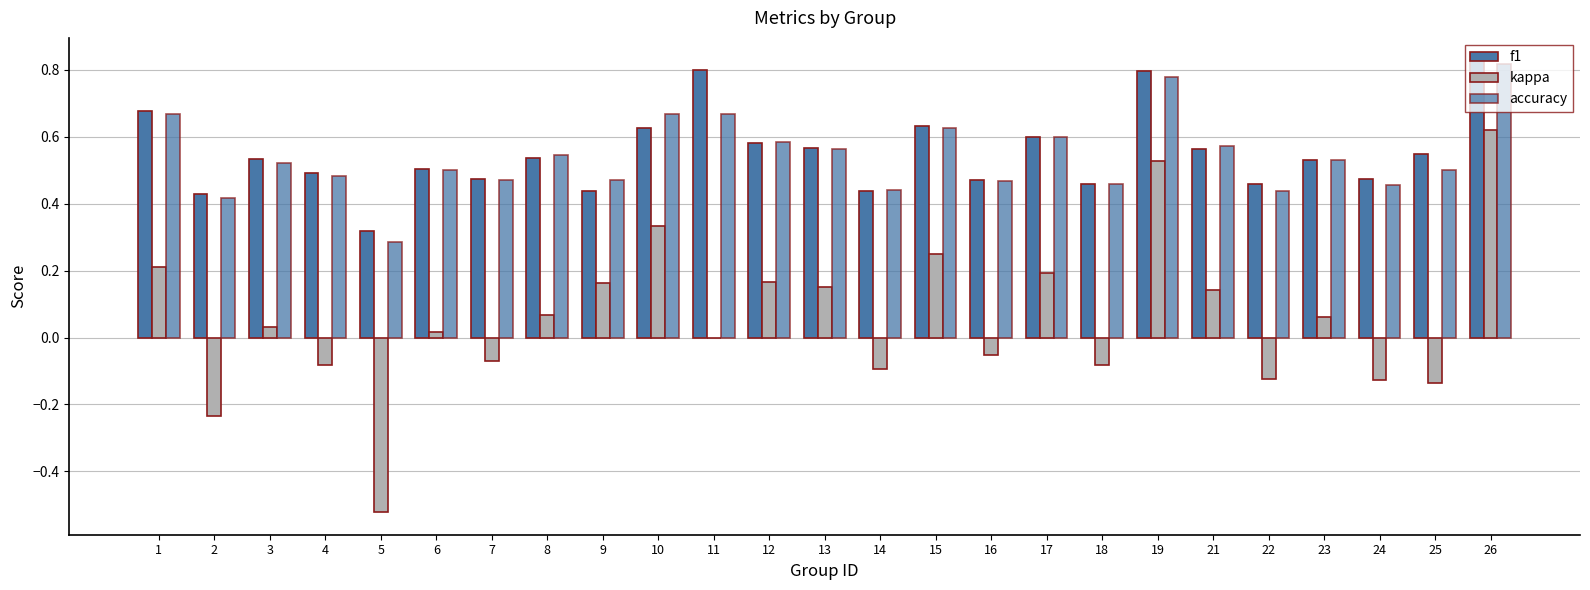

Rank the series by their maximum value, from lowest to highest.

kappa, accuracy, f1